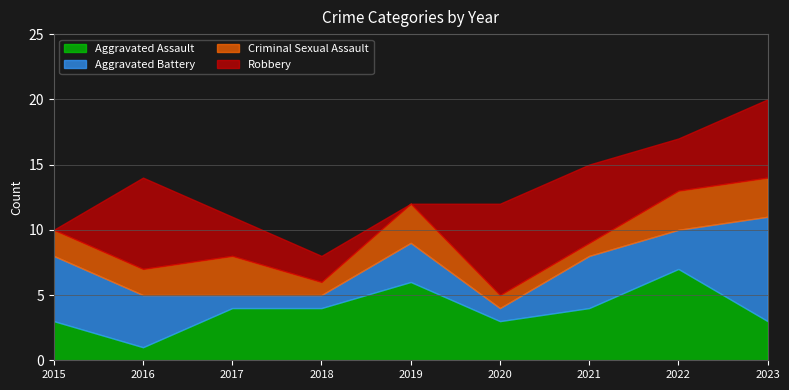

Which series changed the most between 2016 and 2022?

Aggravated Assault